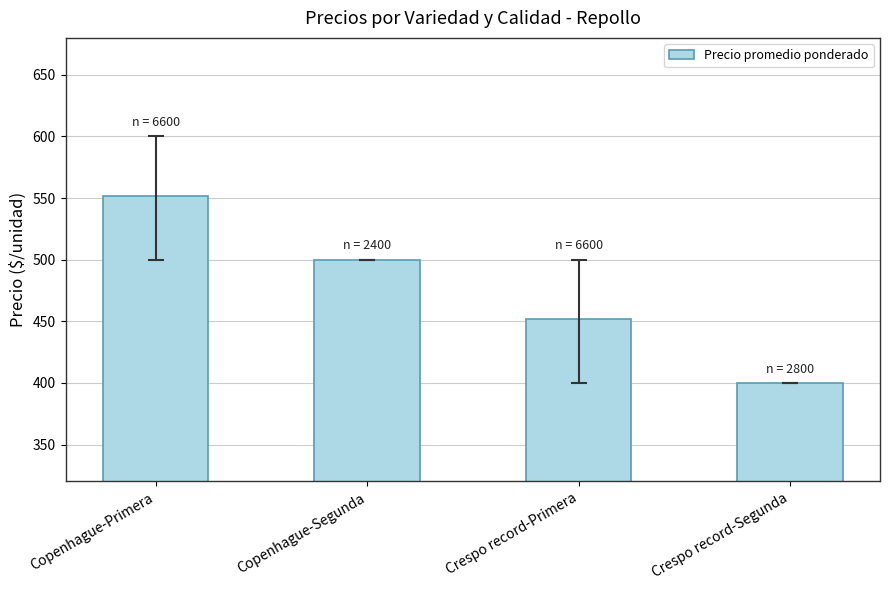

What is the greatest value displayed?

552